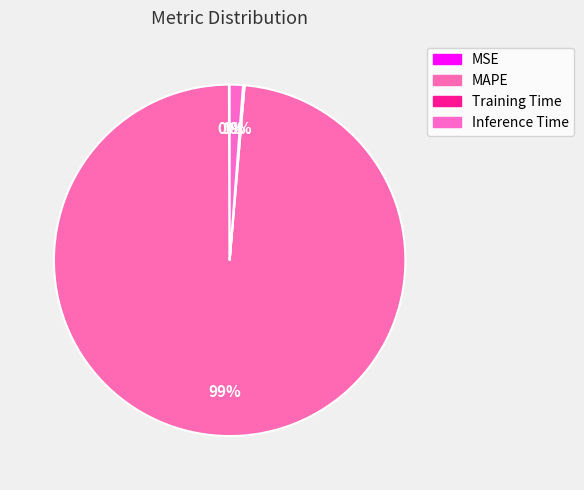

What is the majority slice?

MAPE